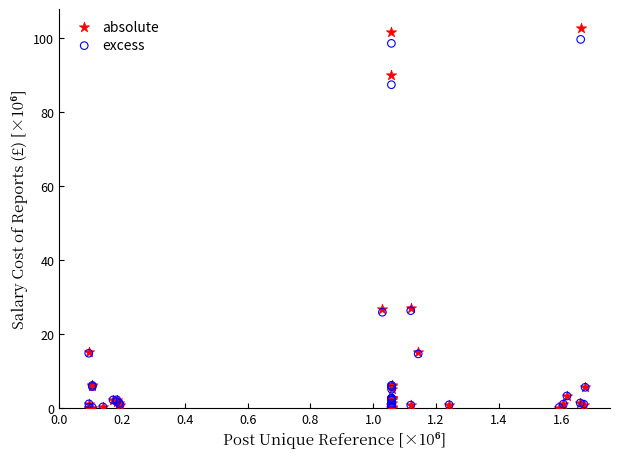

Which series has the largest Y range (max minus min)?

absolute